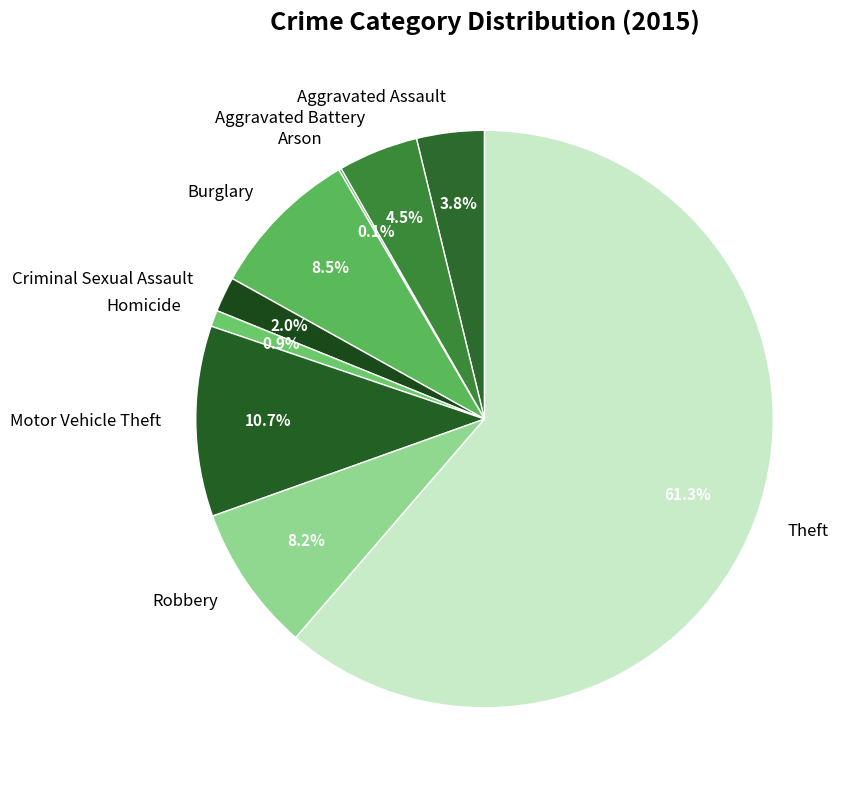

To the nearest percent, what percentage of the pie is Robbery?

8%